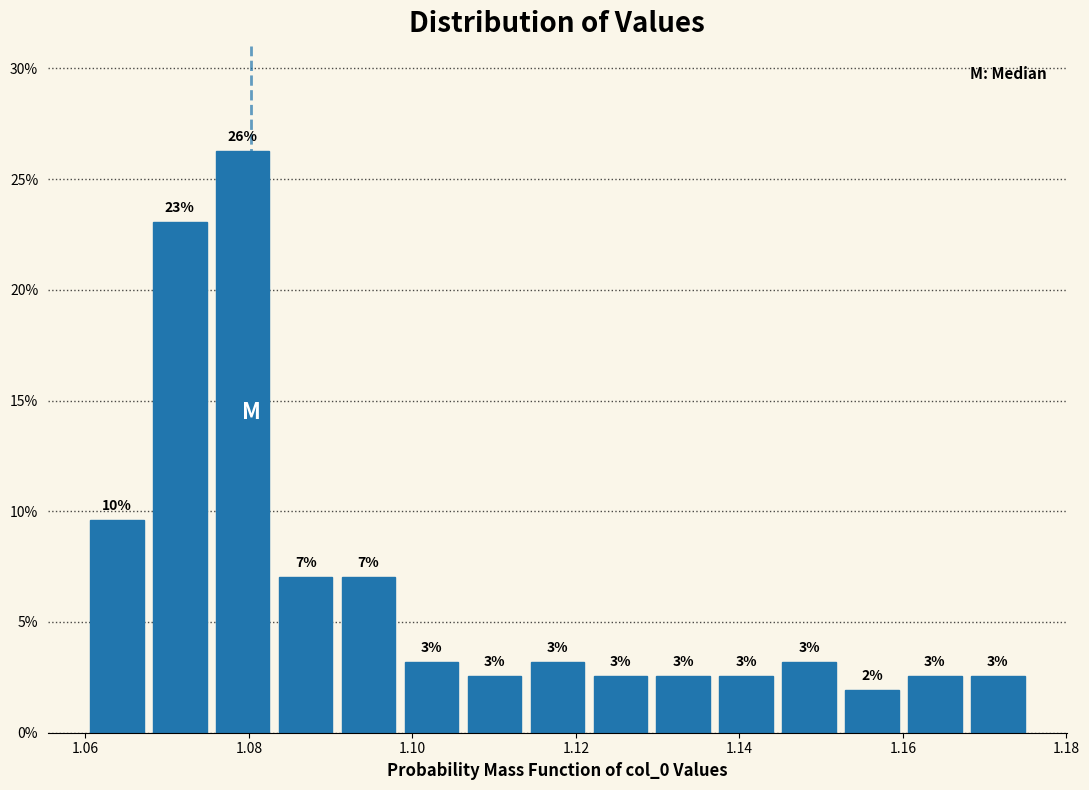

Read against the x-axis, roughly where is the centre of the tallest bar?

1.080